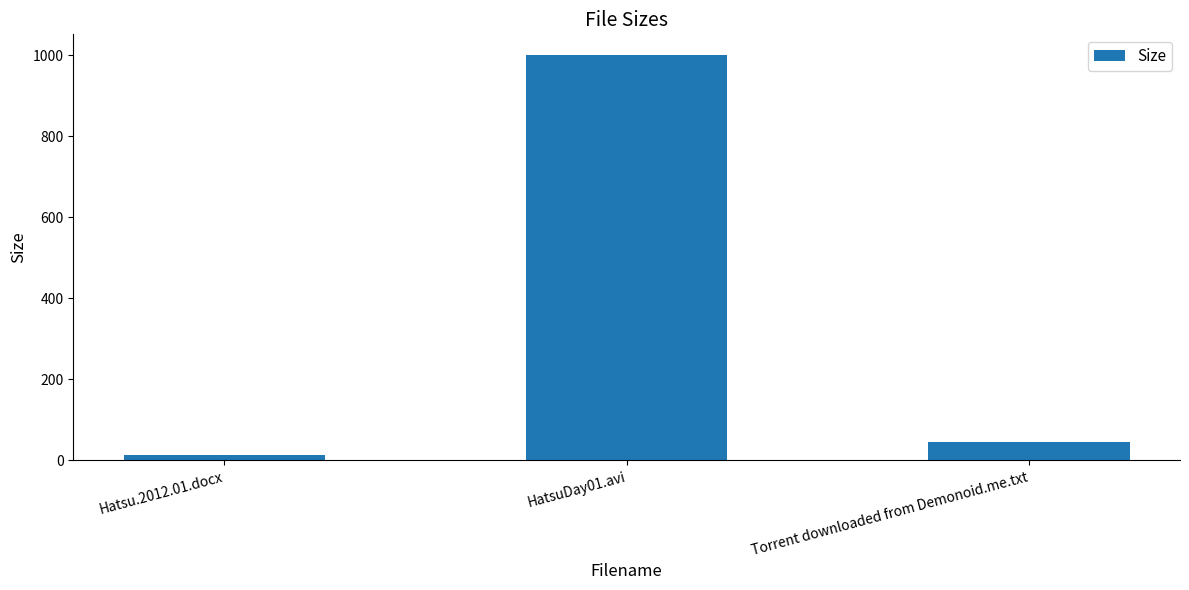

At which label does the data first exceed 46?

HatsuDay01.avi